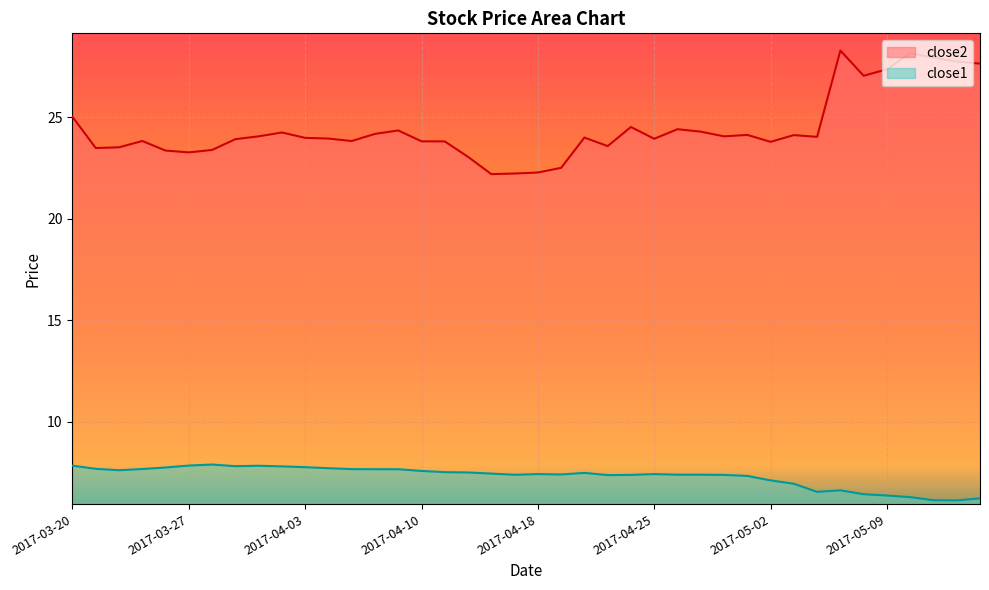

Is it true that close2 equals 27.0 at 2017-05-08?

True